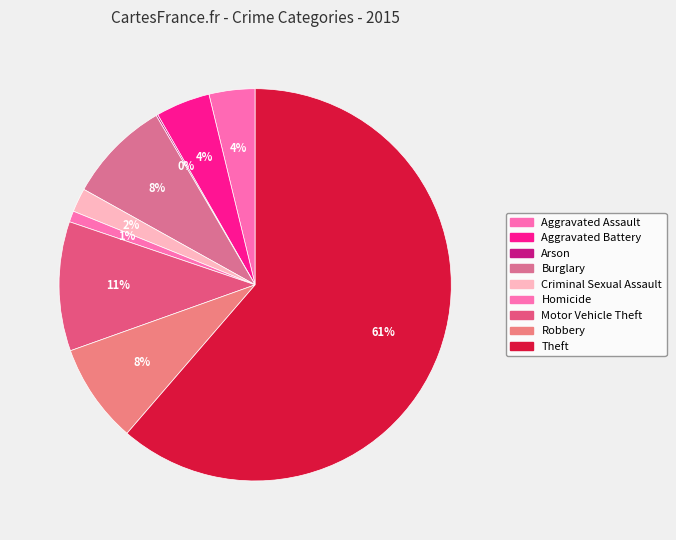

To the nearest percent, what is the combined percentage of Motor Vehicle Theft and Robbery?

19%